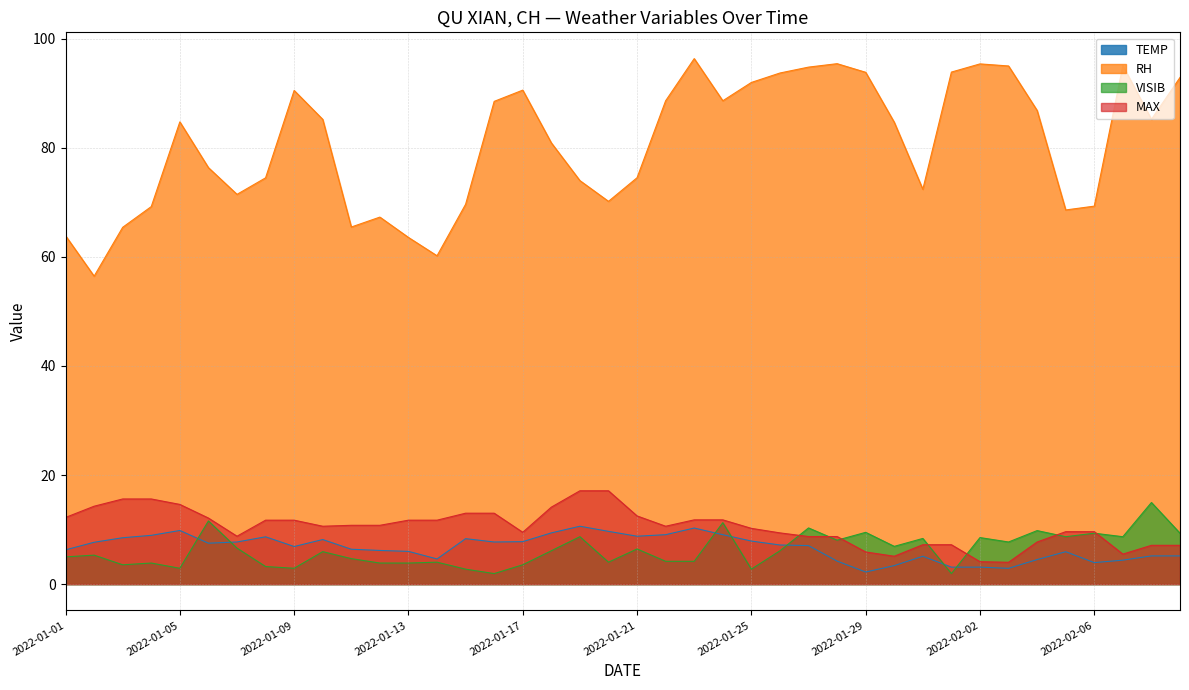

What is the value of the TEMP point at the 19th from the left?

10.6